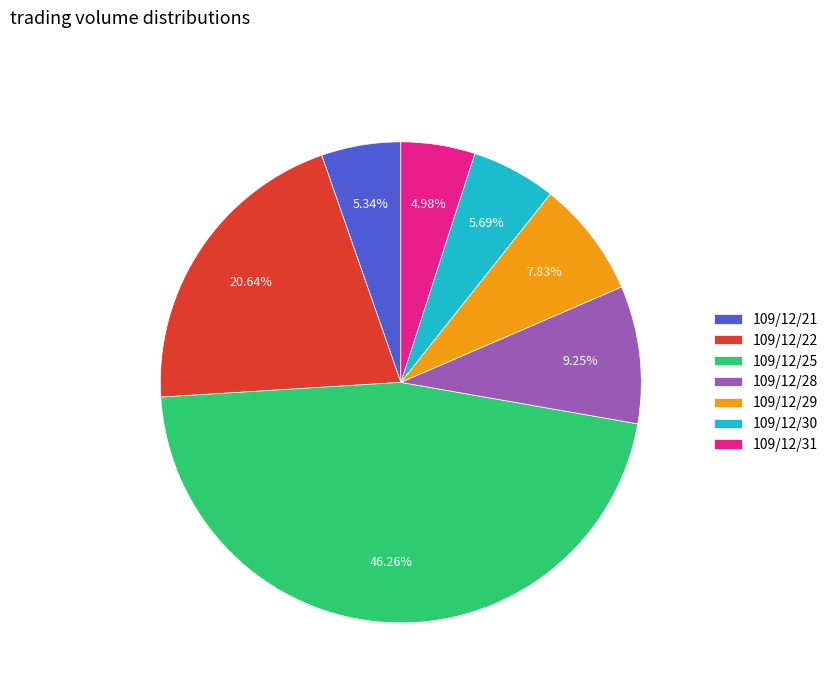

To the nearest percent, what is the difference between the 109/12/21 and 109/12/22 slice percentages?

15%